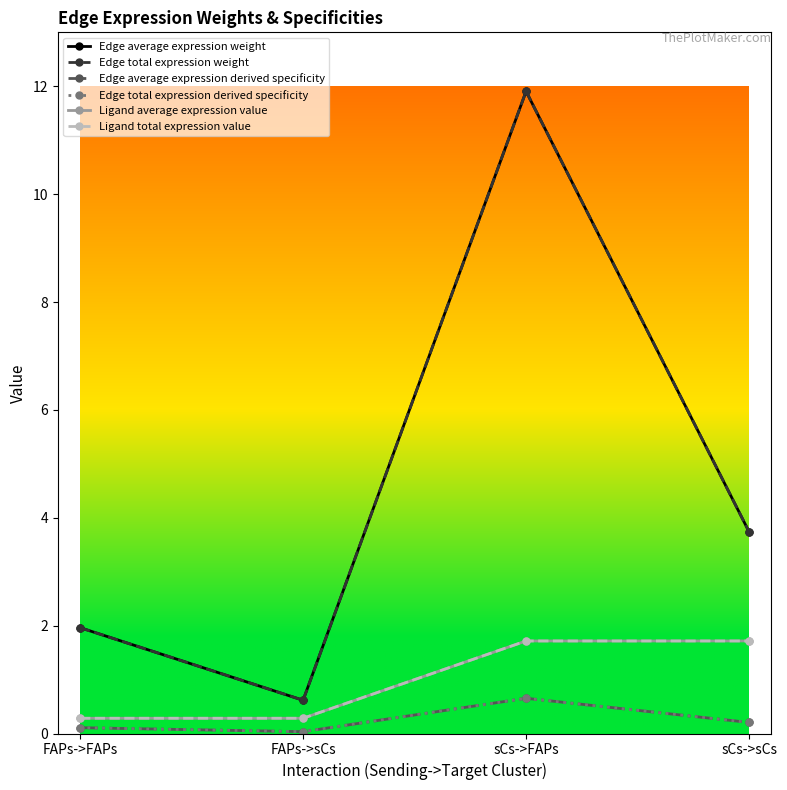

Is this an area chart (filled region under the line)?

No